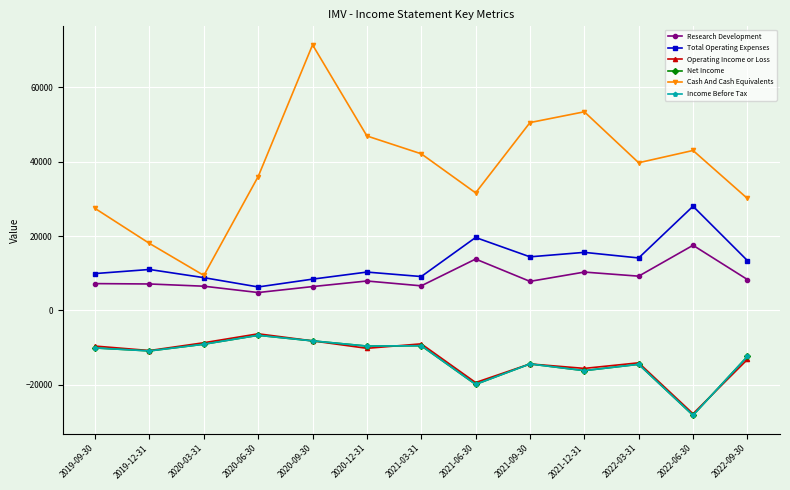

In Research Development, how many points are higher than both neighbors (excluding endpoints)?

4